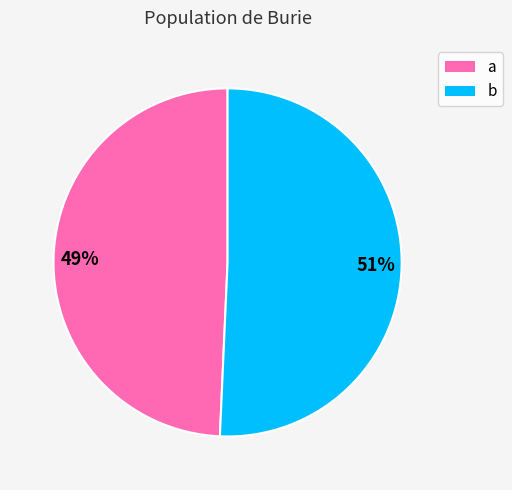

Is there a majority slice in this chart?

Yes